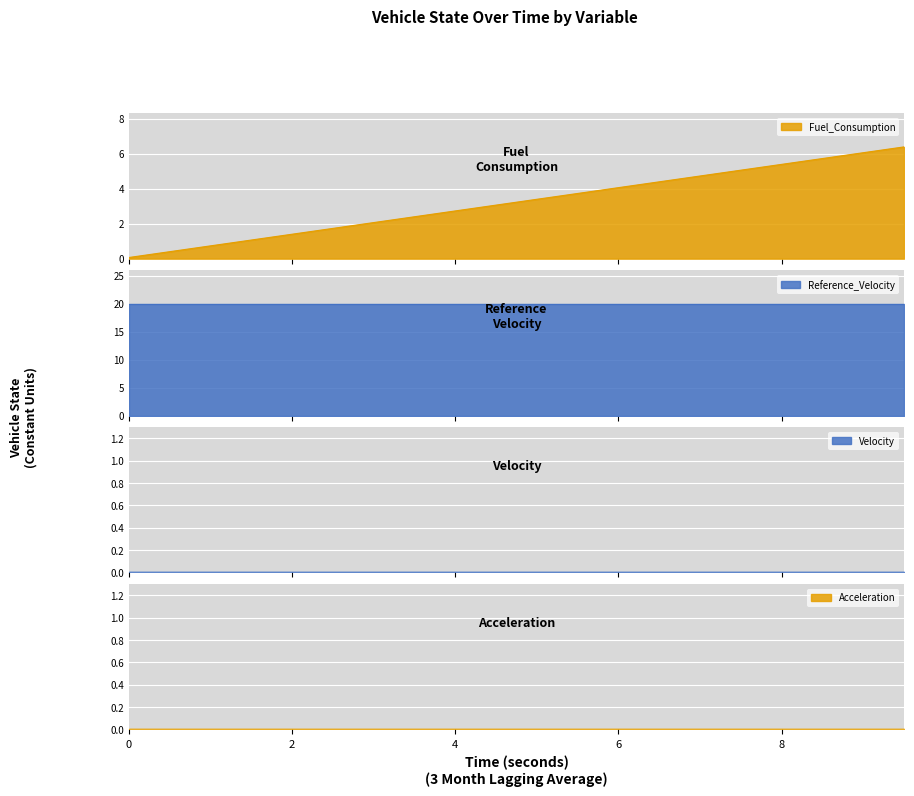

Reading left to right, extract all data points from this chart.

Fuel_Consumption: 0.1	0.4	0.7	1.1	1.4	1.7	2.1	2.4	2.7	3.1	3.4	3.7	4.1	4.4	4.7	5.1	5.4	5.7	6.1	6.4
Velocity: 0.0	0.0	0.0	0.0	0.0	0.0	0.0	0.0	0.0	0.0	0.0	0.0	0.0	0.0	0.0	0.0	0.0	0.0	0.0	0.0
Reference_Velocity: 20.0	20.0	20.0	20.0	20.0	20.0	20.0	20.0	20.0	20.0	20.0	20.0	20.0	20.0	20.0	20.0	20.0	20.0	20.0	20.0
Acceleration: 0.0	0.0	0.0	0.0	0.0	0.0	0.0	0.0	0.0	0.0	0.0	0.0	0.0	0.0	0.0	0.0	0.0	0.0	0.0	0.0